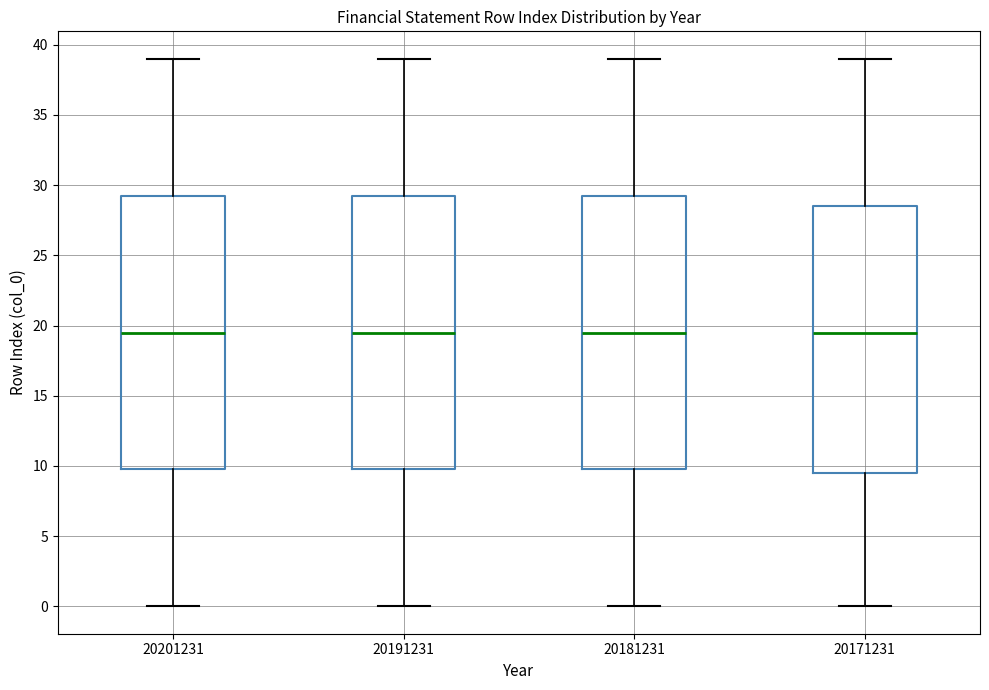

Reading left to right, transcribe this box plot: for each box, give where its median line is, the range the box spans, and where its two whiskers end, as read against the y-axis. The values are not printed on the chart, so give them approximately, as read against the axis.

20201231: median 19.5, box 10.0 to 29.5, whiskers 0.0 to 39.0
20191231: median 19.5, box 10.0 to 29.5, whiskers 0.0 to 39.0
20181231: median 19.5, box 10.0 to 29.5, whiskers 0.0 to 39.0
20171231: median 19.5, box 9.5 to 28.5, whiskers 0.0 to 39.0